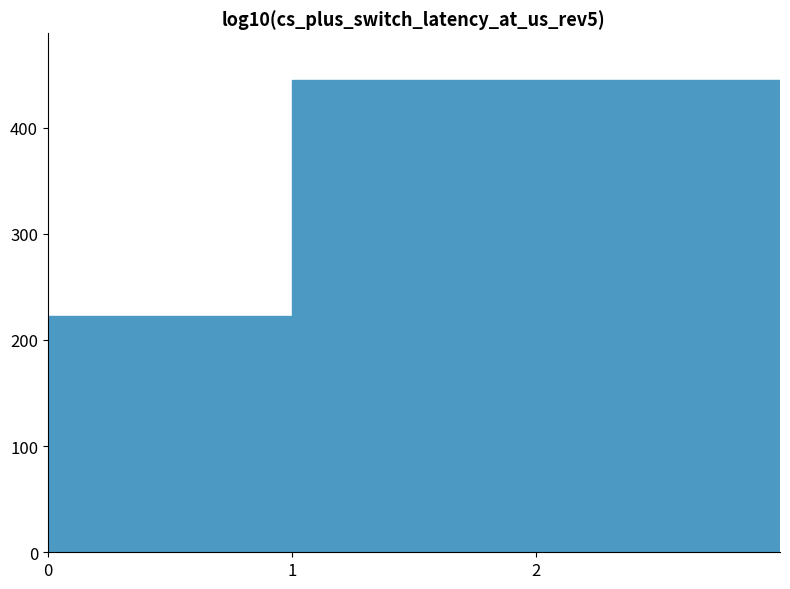

What is the minimum value shown in the chart?

222.2